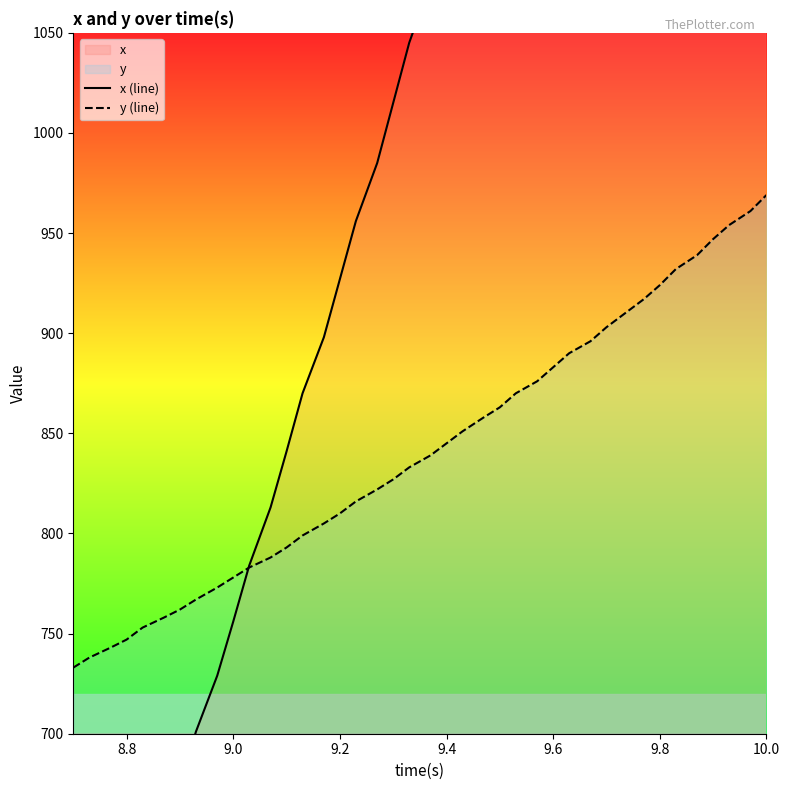

What is the lowest value of the y (line) series?

733